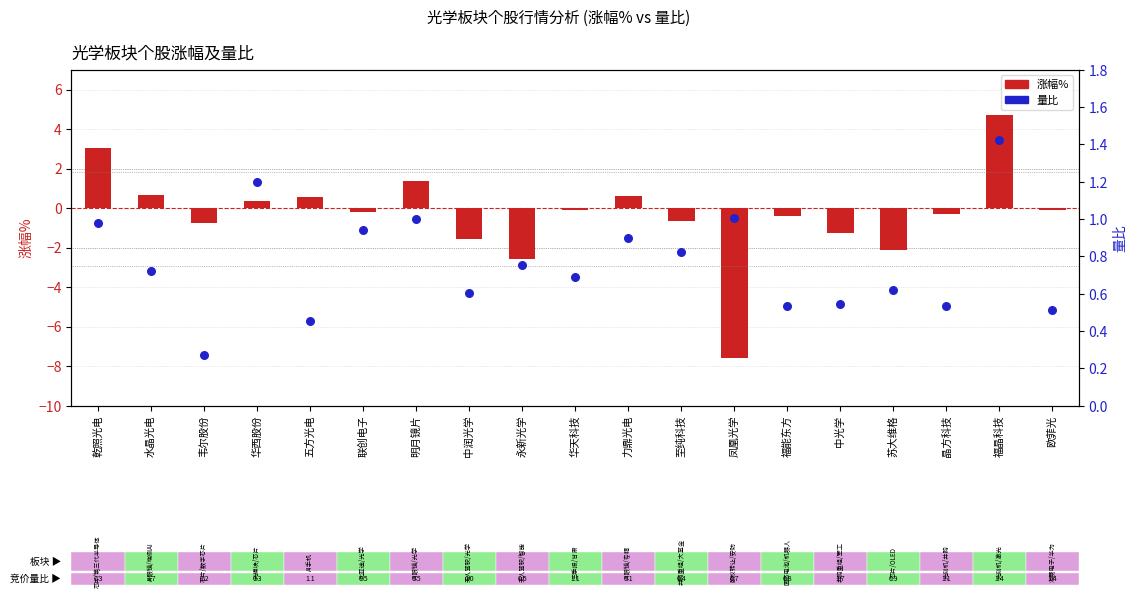

Which series has the widest spread of Y values?

涨幅%